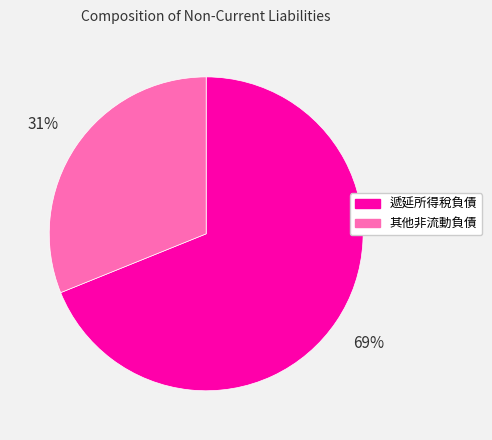

Does 其他非流動負債 represent more than half of the total?

No